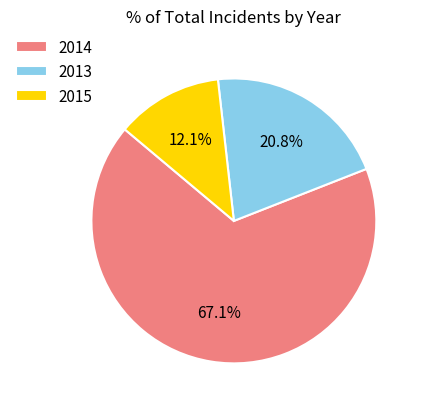

How many segments does this pie chart have?

3